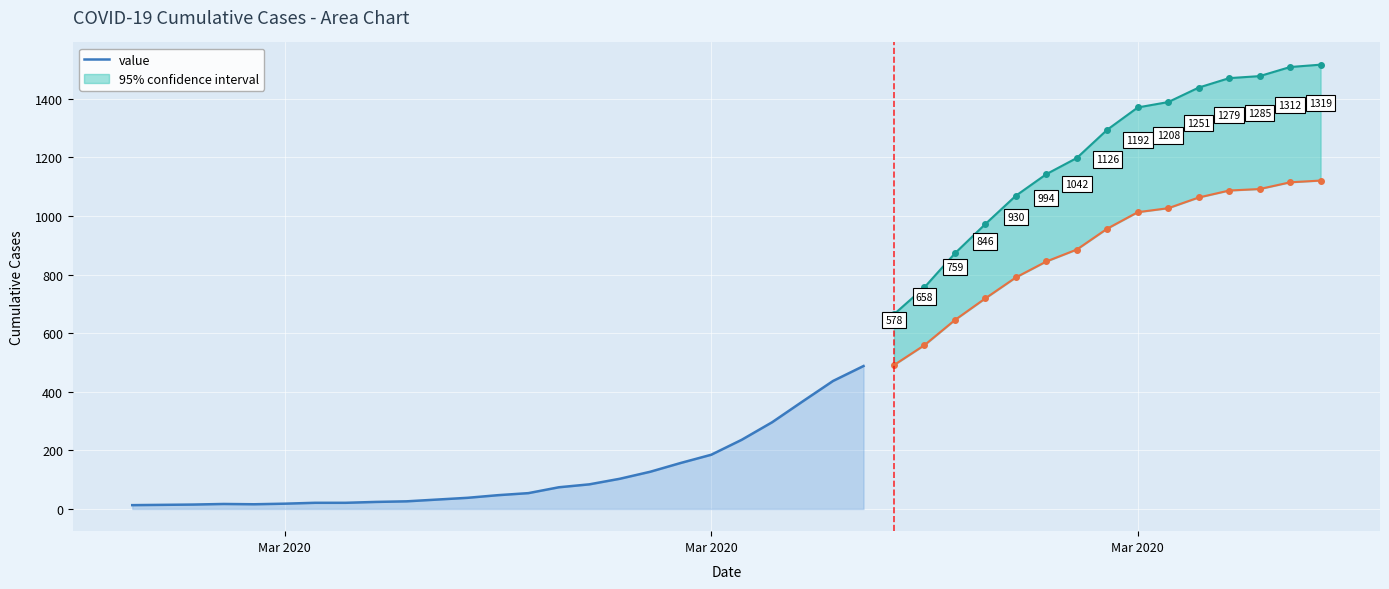

Reading right to left, extract all data points from this chart.

488	437	367	296	236	185	157	127	103	84	74	54	47	38	32	26	24	21	21	18	16	17	15	14	13